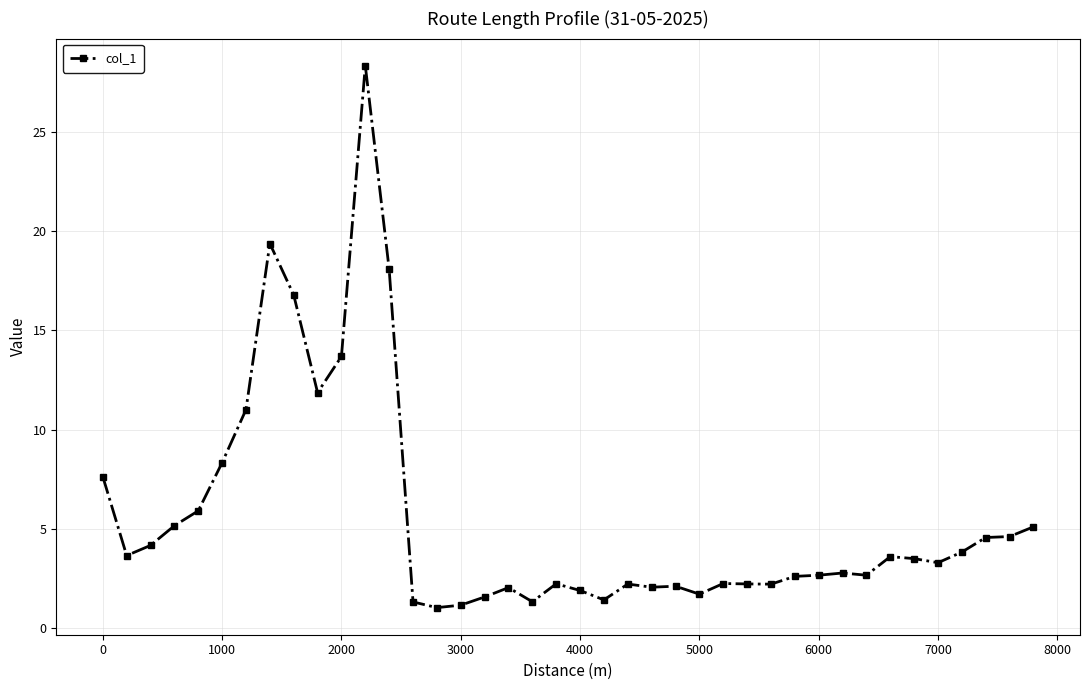

How many distinct data groups are displayed?

1